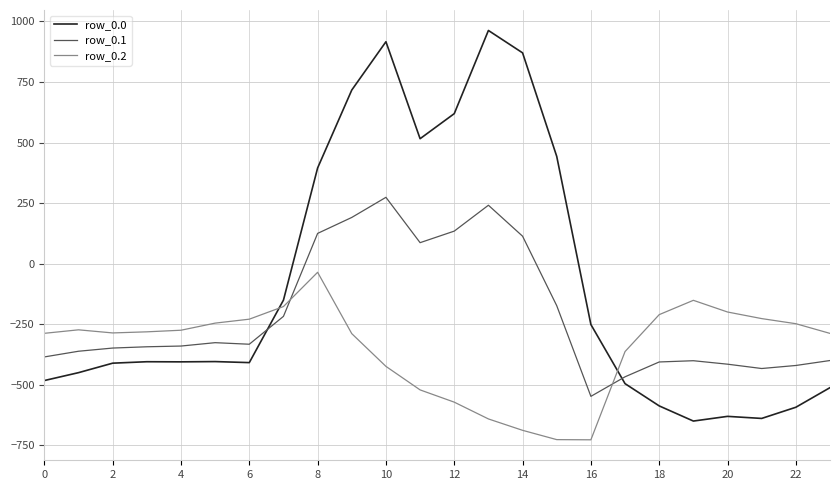

Which series has the largest total across all categories?

row_0.0